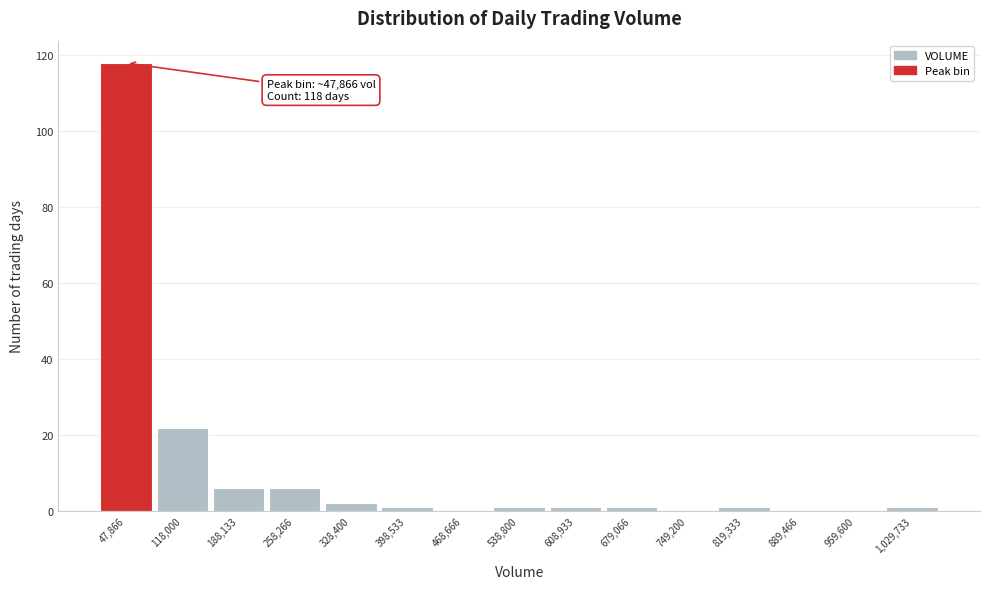

Which range on the x-axis has the tallest bar?

10000 to 80000